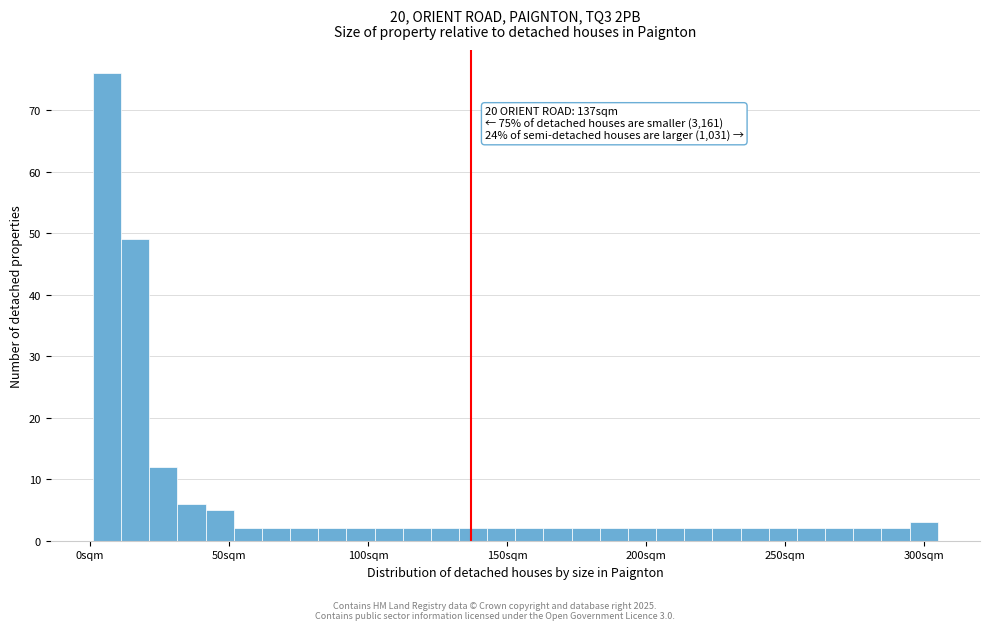

Around what value on the x-axis is the tallest bar? Give the approximate position of its centre, as read against the axis.

5